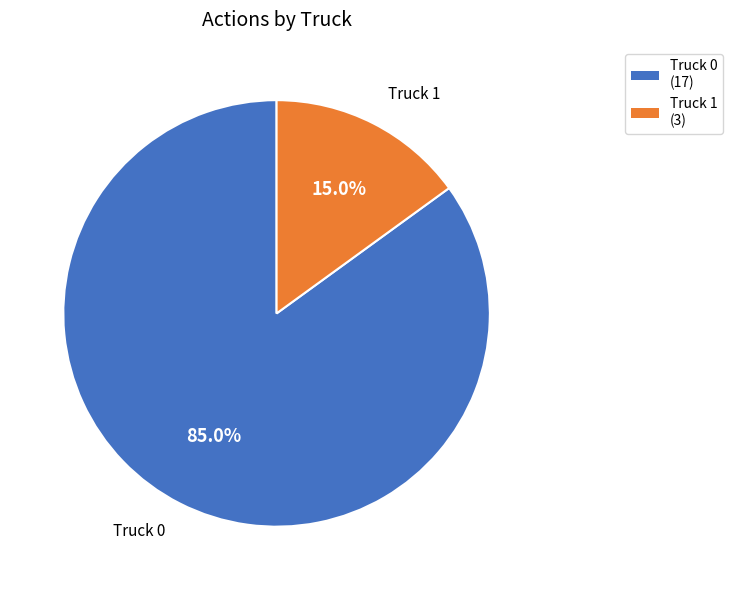

Is it true that Truck 0 is 85% of the pie?

True